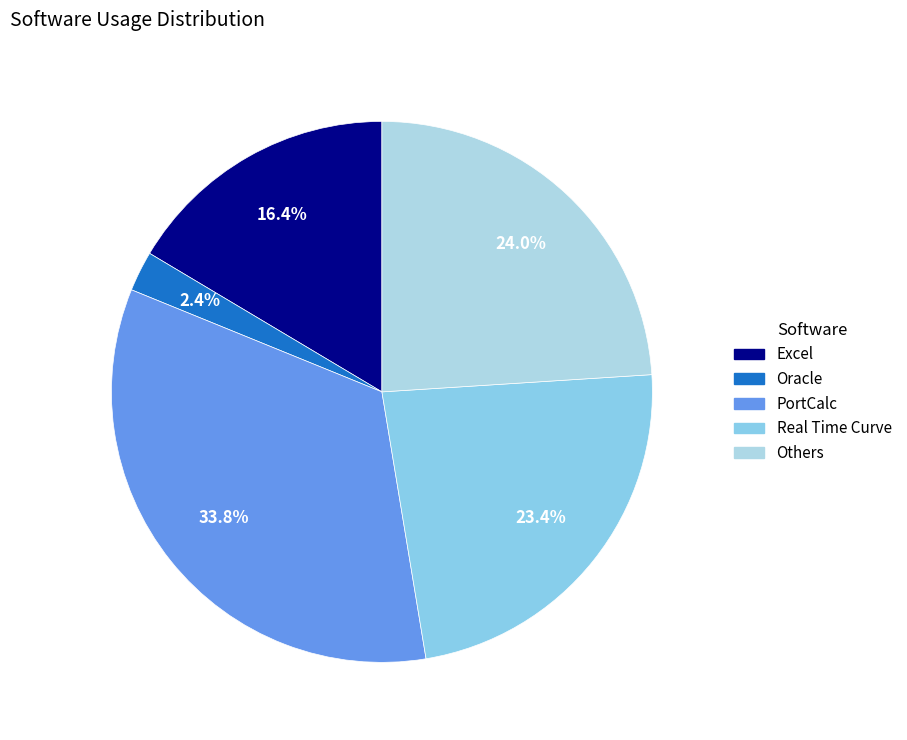

To the nearest percent, what is the average slice percentage?

20%